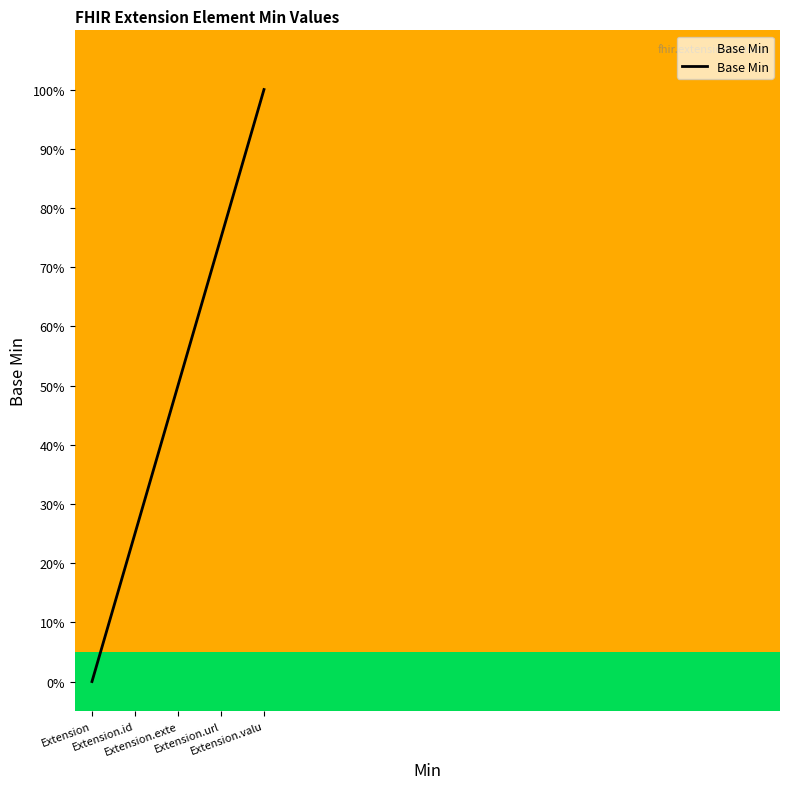

Is this an area chart (filled region under the line)?

Yes